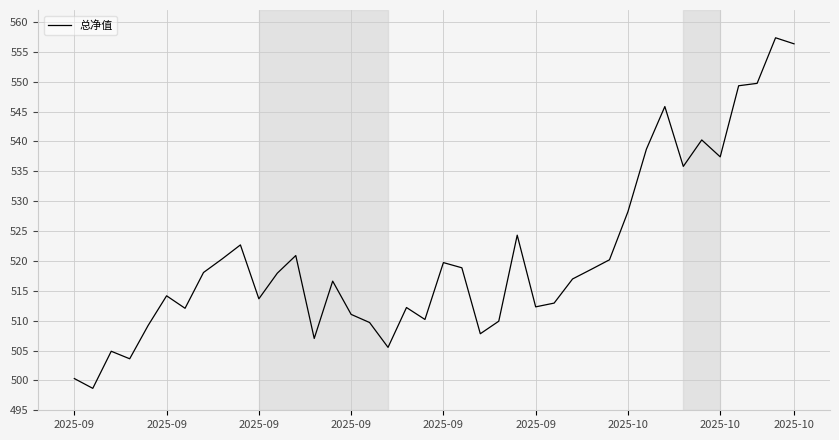

What is the smallest value displayed?

498.7